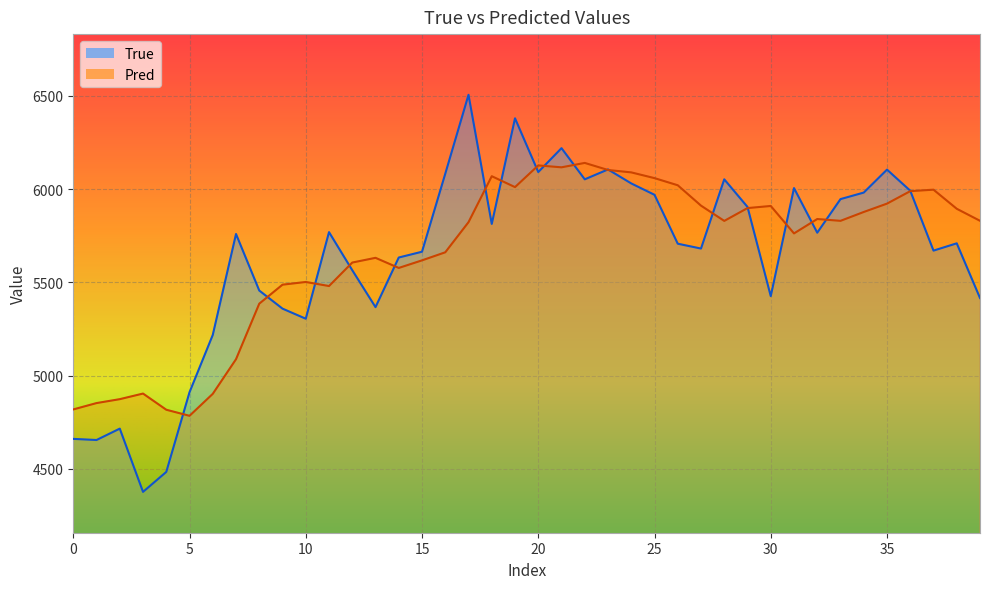

What is the difference between the maximum and minimum values in the True series?

2128.0